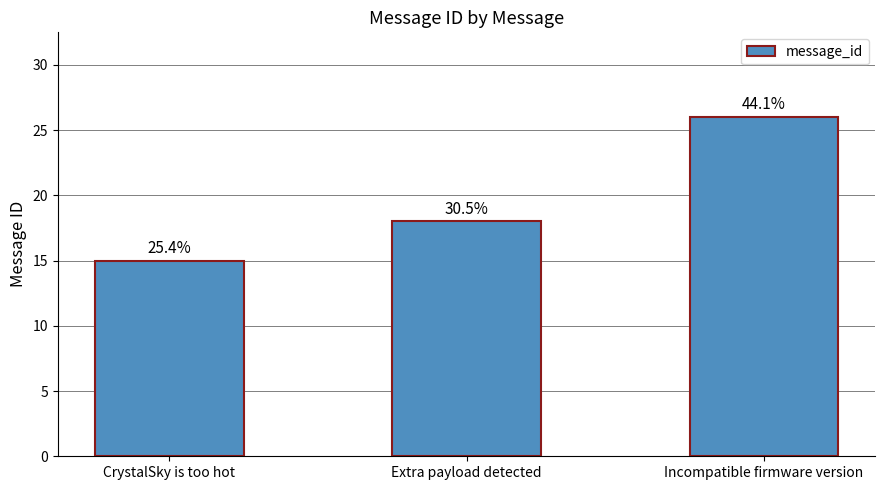

How many bars are there in total?

3